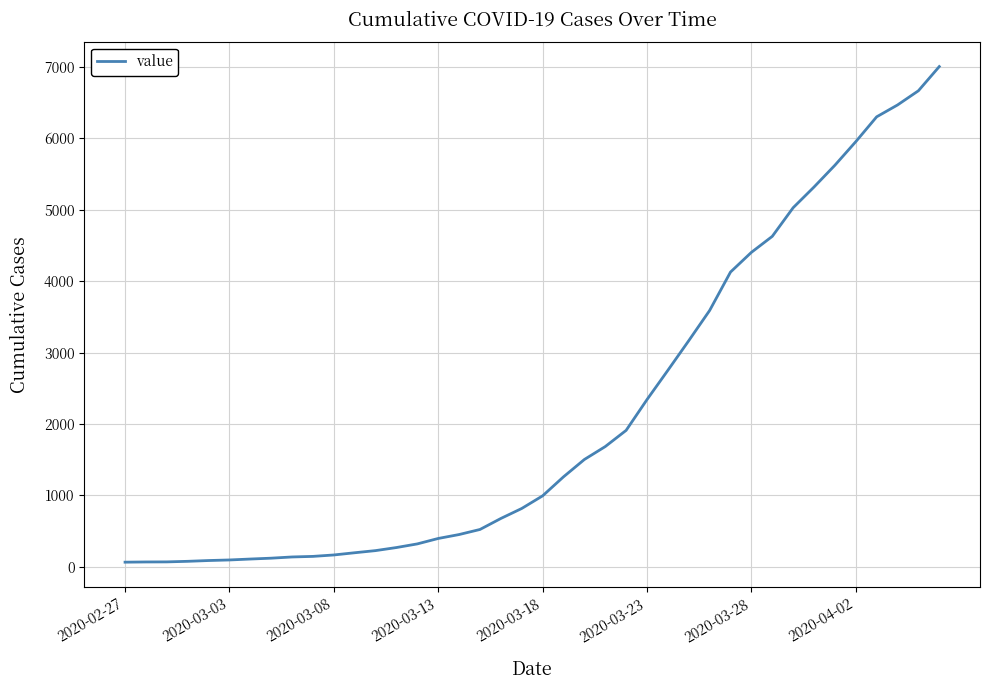

What is the average value?

2145